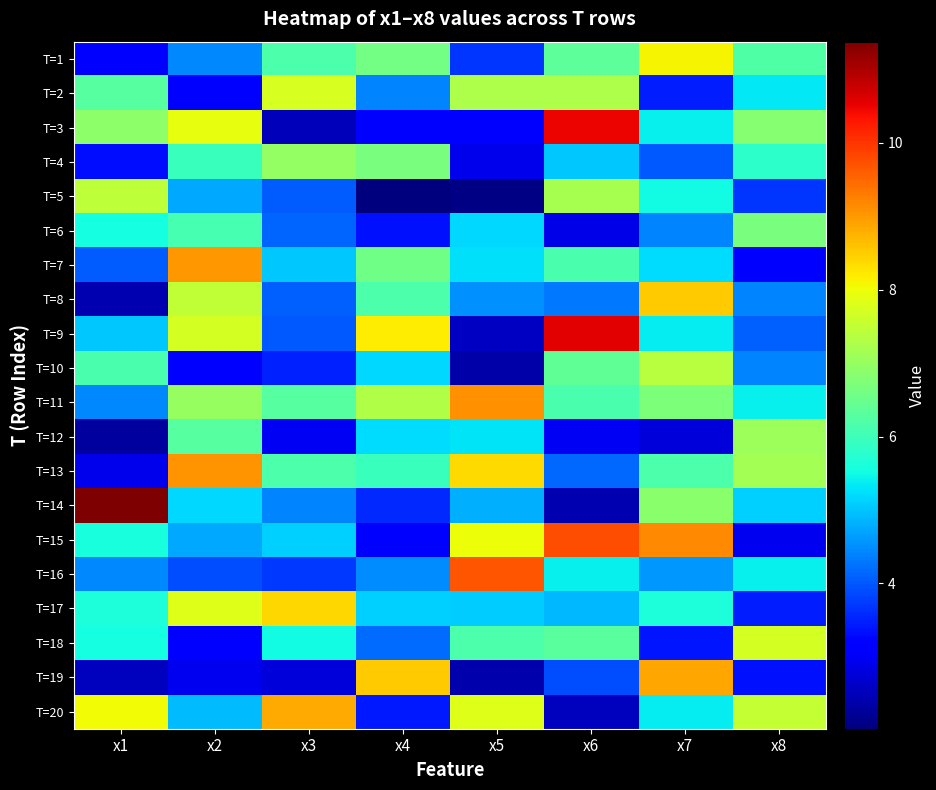

Reading right to left, extract all data points from this chart.

T=1: x8=6.2	x7=8.1	x6=6.4	x5=3.7	x4=6.6	x3=6.2	x2=4.4	x1=3.2
T=2: x8=5.3	x7=3.5	x6=7.3	x5=7.3	x4=4.4	x3=7.7	x2=3.2	x1=6.3
T=3: x8=6.8	x7=5.4	x6=10.5	x5=3.1	x4=3.1	x3=2.5	x2=7.9	x1=6.9
T=4: x8=5.8	x7=4.0	x6=5.0	x5=2.9	x4=6.7	x3=7.0	x2=6.0	x1=3.3
T=5: x8=3.7	x7=5.5	x6=7.2	x5=2.1	x4=2.0	x3=4.0	x2=4.7	x1=7.5
T=6: x8=6.7	x7=4.4	x6=2.9	x5=5.2	x4=3.4	x3=4.1	x2=6.1	x1=5.6
T=7: x8=3.1	x7=5.2	x6=6.1	x5=5.3	x4=6.6	x3=5.0	x2=9.0	x1=4.0
T=8: x8=4.4	x7=8.5	x6=4.3	x5=4.5	x4=6.2	x3=4.1	x2=7.5	x1=2.4
T=9: x8=4.1	x7=5.4	x6=10.6	x5=2.6	x4=8.2	x3=4.0	x2=7.7	x1=5.0
T=10: x8=4.4	x7=7.4	x6=6.4	x5=2.4	x4=5.2	x3=3.5	x2=3.2	x1=6.1
T=11: x8=5.4	x7=6.7	x6=6.1	x5=9.1	x4=7.3	x3=6.3	x2=7.0	x1=4.5
T=12: x8=7.1	x7=2.8	x6=3.0	x5=5.3	x4=5.2	x3=3.0	x2=6.3	x1=2.3
T=13: x8=7.2	x7=6.2	x6=4.2	x5=8.4	x4=5.9	x3=6.2	x2=9.1	x1=2.9
T=14: x8=5.1	x7=6.9	x6=2.5	x5=4.8	x4=3.6	x3=4.4	x2=5.2	x1=11.4
T=15: x8=2.9	x7=9.2	x6=9.8	x5=8.0	x4=3.1	x3=5.1	x2=4.8	x1=5.6
T=16: x8=5.4	x7=4.6	x6=5.4	x5=9.7	x4=4.5	x3=3.7	x2=3.9	x1=4.4
T=17: x8=3.5	x7=5.6	x6=4.9	x5=5.1	x4=5.1	x3=8.4	x2=7.8	x1=5.6
T=18: x8=7.7	x7=3.4	x6=6.3	x5=6.2	x4=4.2	x3=5.5	x2=3.2	x1=5.6
T=19: x8=3.4	x7=8.9	x6=3.9	x5=2.4	x4=8.5	x3=2.8	x2=3.0	x1=2.5
T=20: x8=7.5	x7=5.4	x6=2.6	x5=7.8	x4=3.4	x3=8.9	x2=4.9	x1=8.0